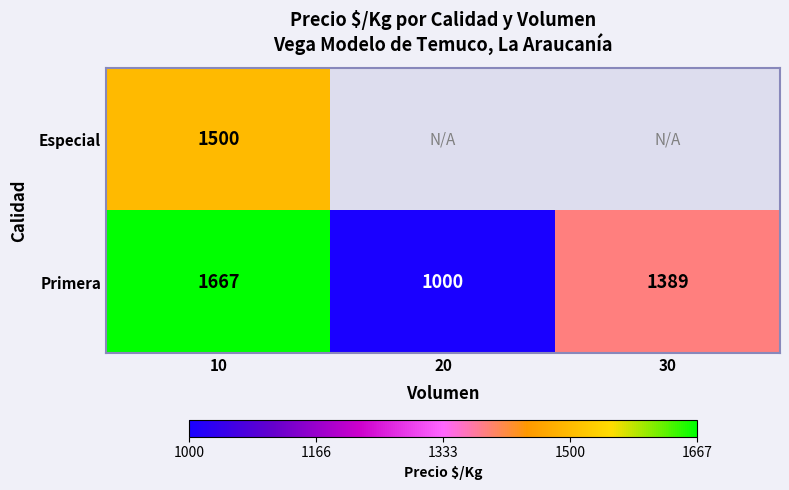

Is the value of Especial at 10 greater than the value of Primera at 20?

Yes